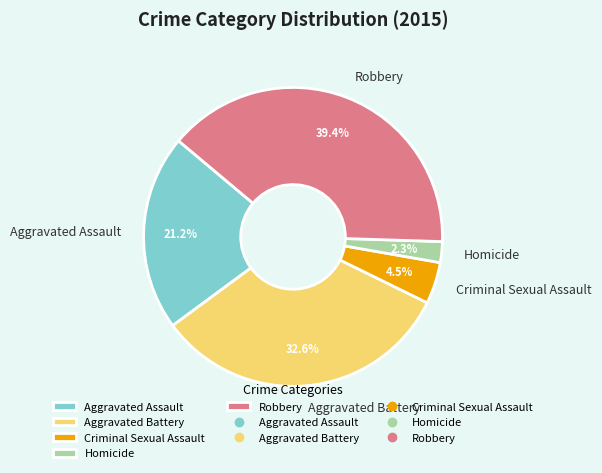

What percentage is the Robbery slice, to the nearest percent?

39%